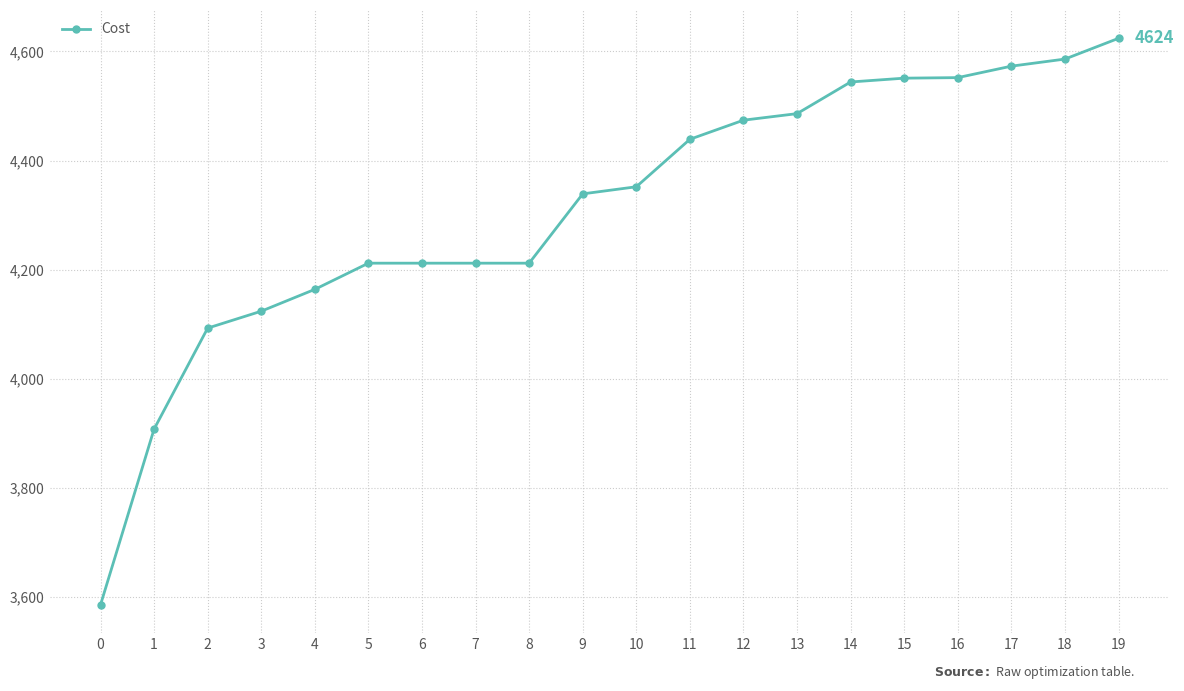

What is the difference between the values at 10 and 0?

766